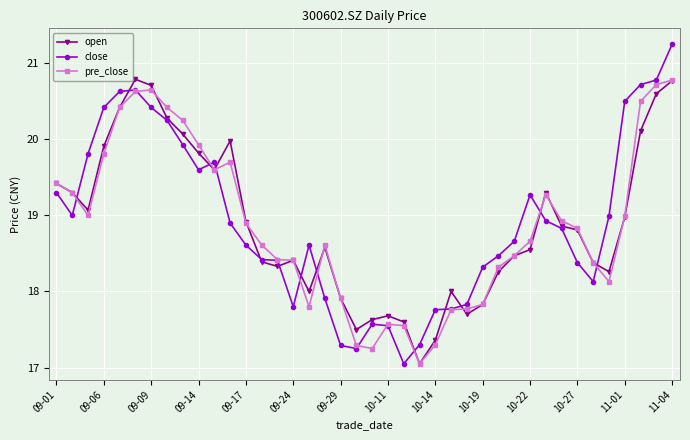

True or false: close has more than 1 interior local peaks.

True